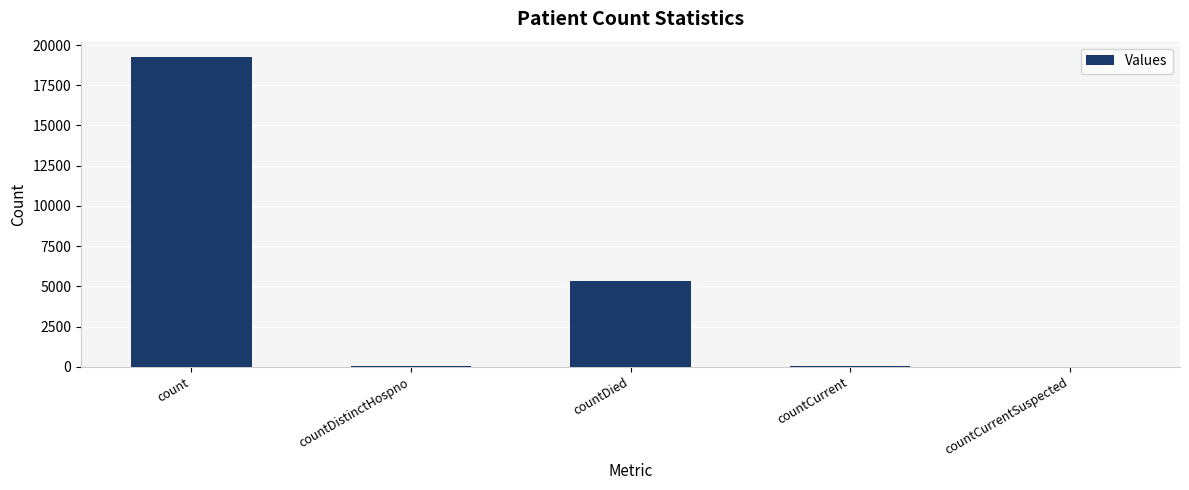

The value at countDied is 5319. True or false?

True